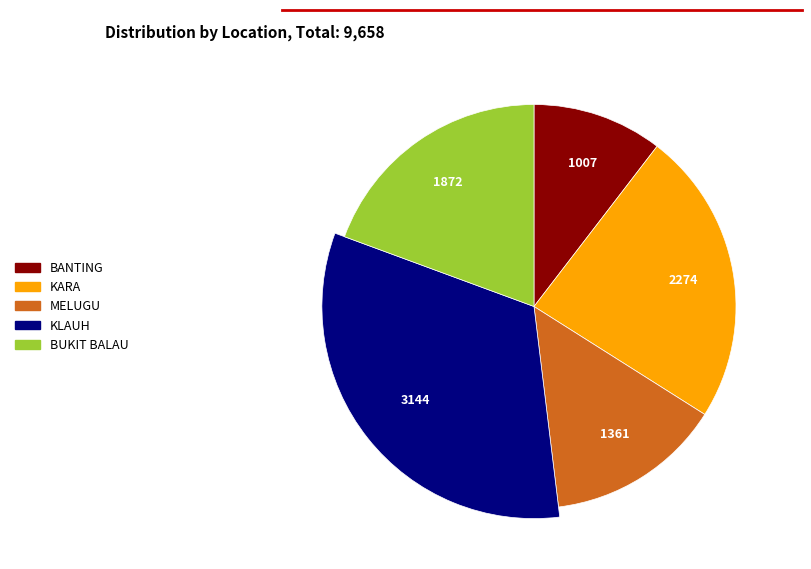

To the nearest percent, what is the difference between the KARA and MELUGU slice percentages?

9%